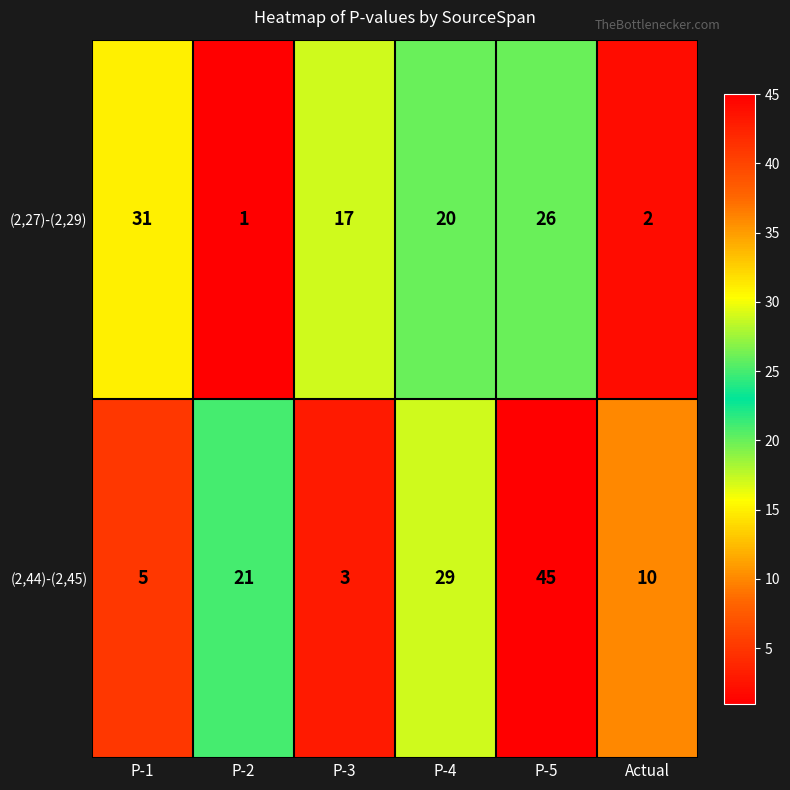

What is the spread (max minus min) of values at Actual?

8